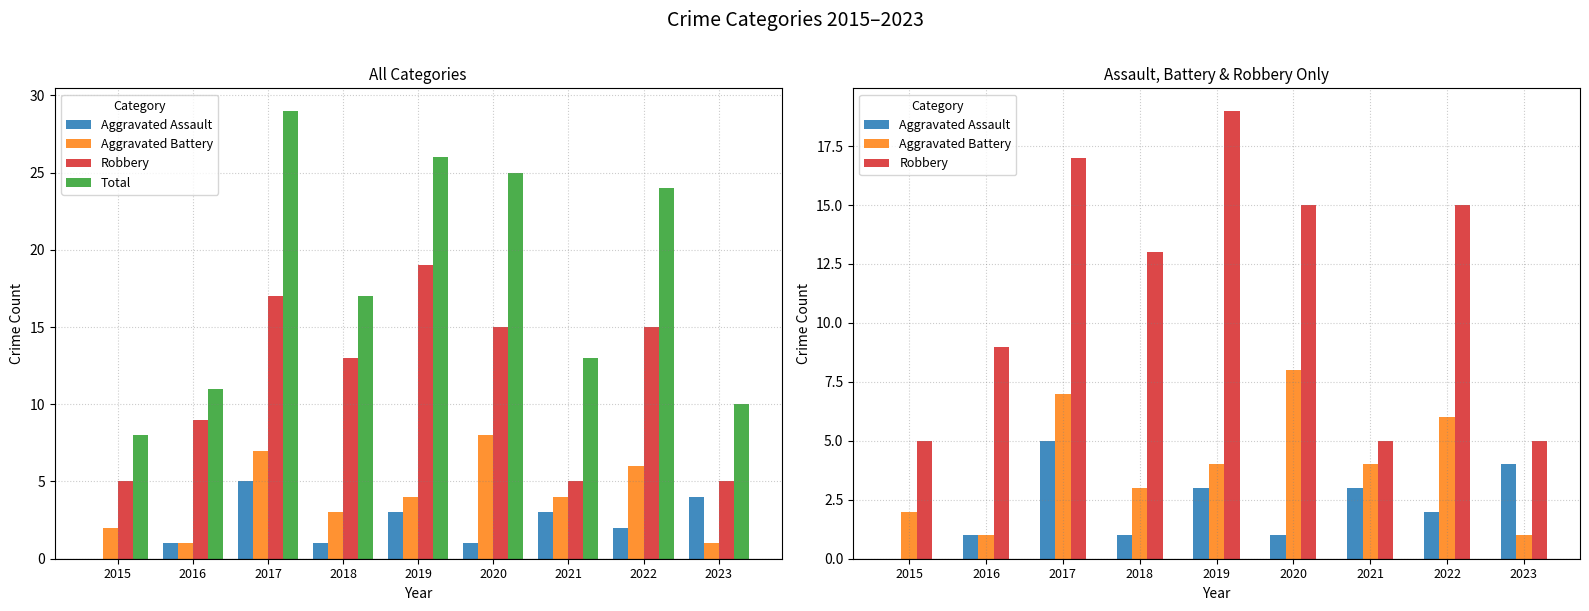

What is the sum of all Robbery values?

103